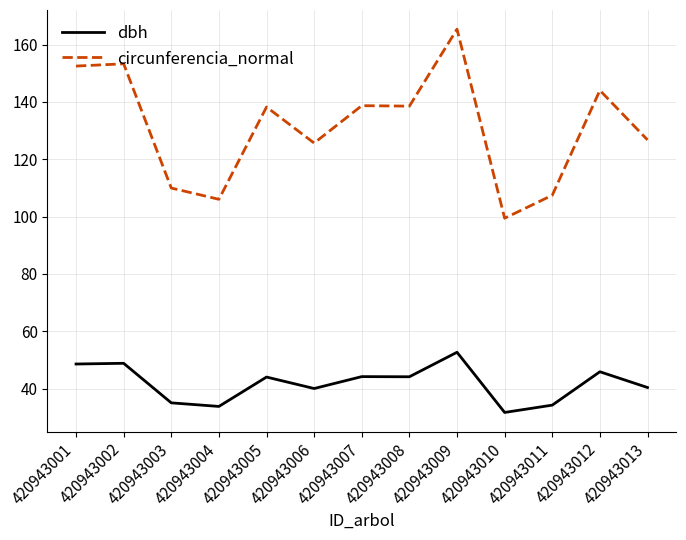

True or false: circunferencia_normal and dbh intersect in this chart.

False